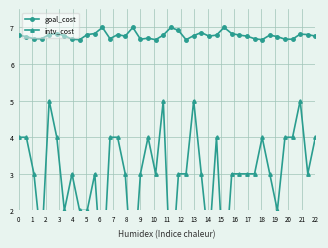

What is the lowest value of the goal_cost series?

6.7